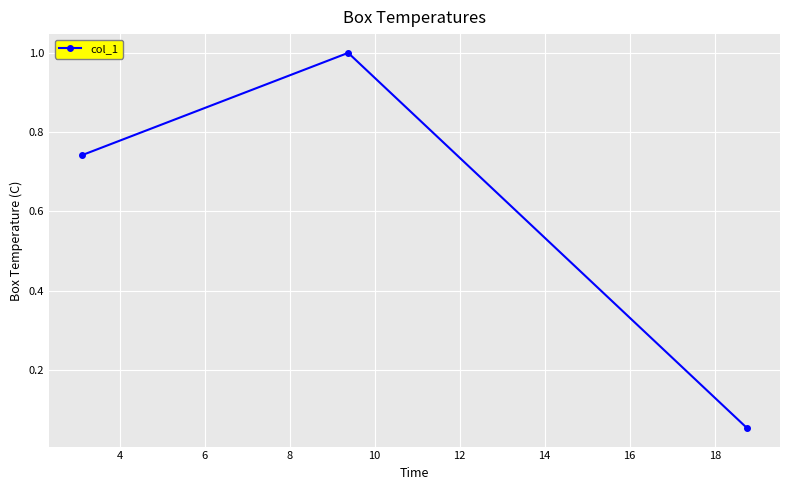

What is the difference between the maximum and minimum values?

0.9